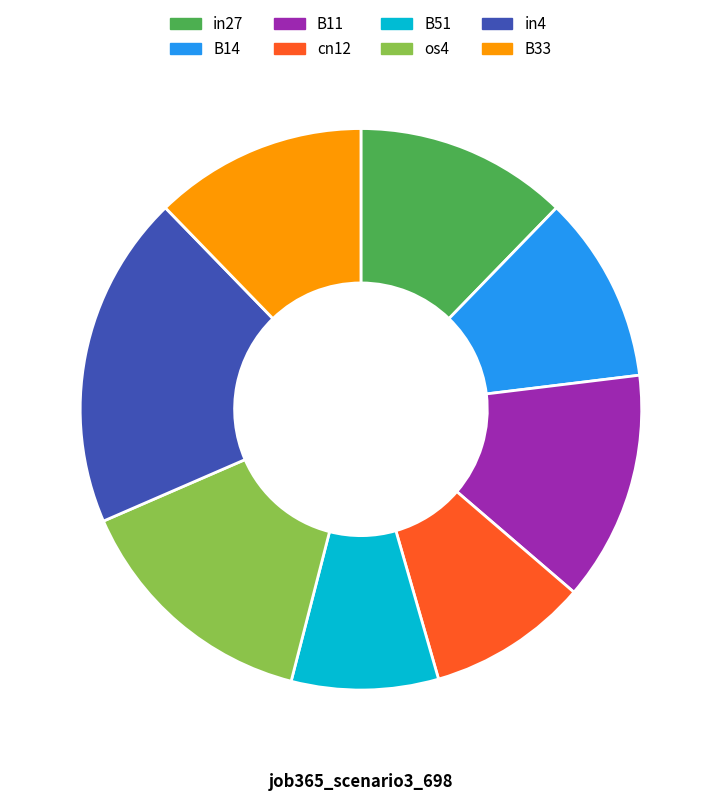

True or false: in4 accounts for 19% of the total.

True